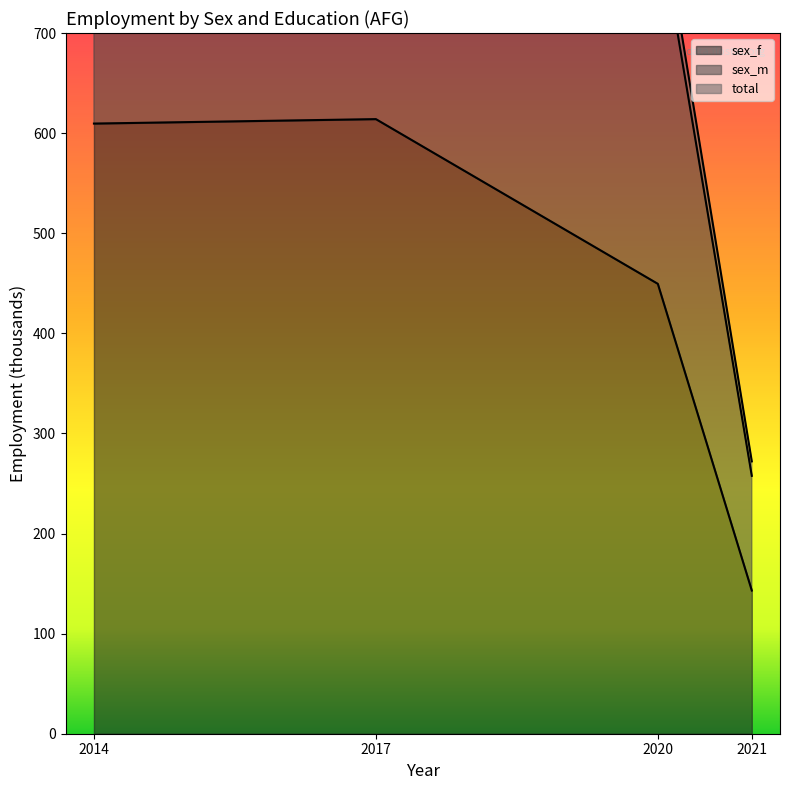

The sex_f series shows 449.4 at 2020. True or false?

True